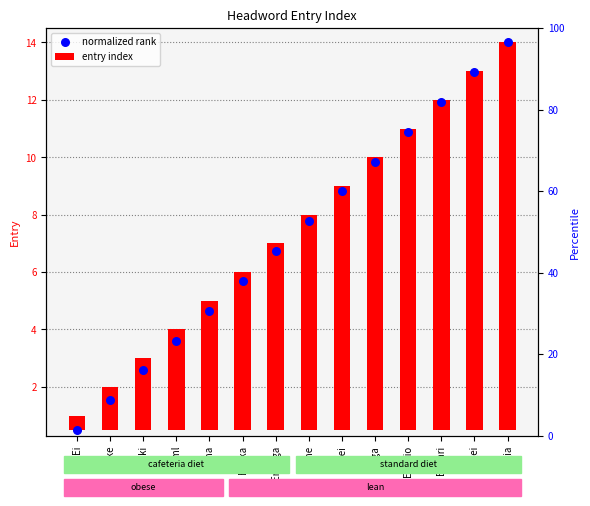

What is the total value across all series at Ene?

15.3